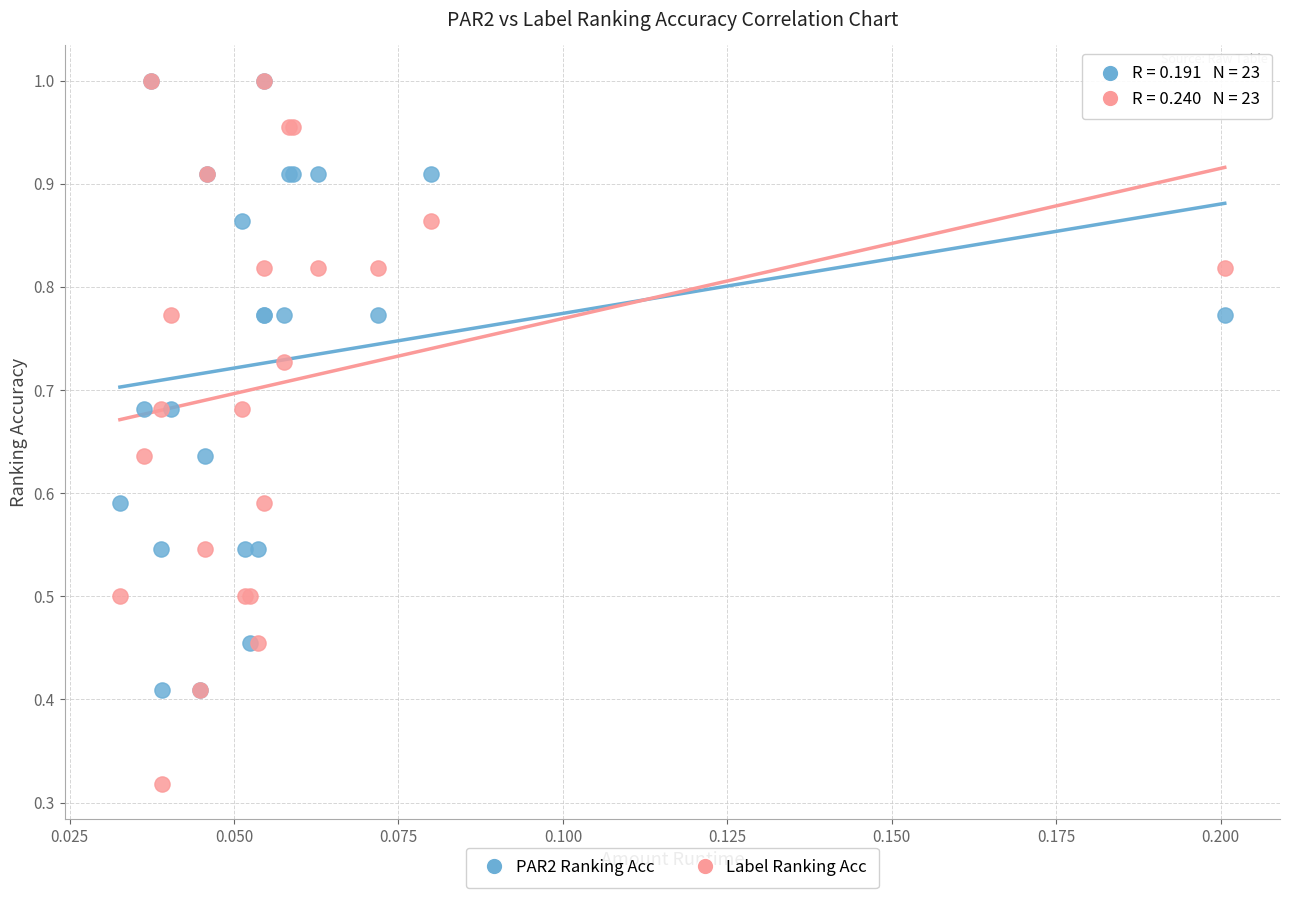

What are all the series names shown in the legend?

PAR2 Ranking Acc, Label Ranking Acc